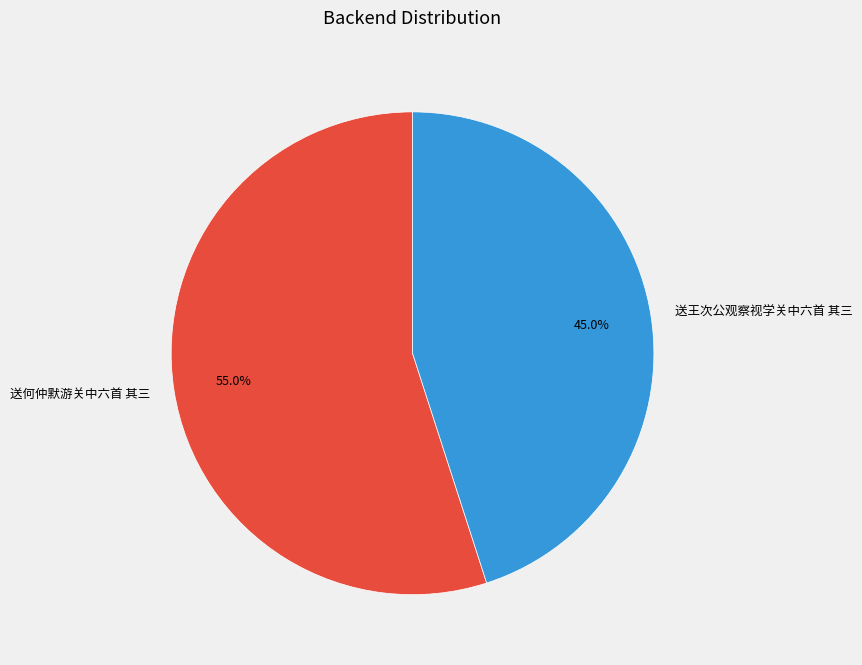

Between 送何仲默游关中六首 其三 and 送王次公观察视学关中六首 其三, which is larger?

送何仲默游关中六首 其三